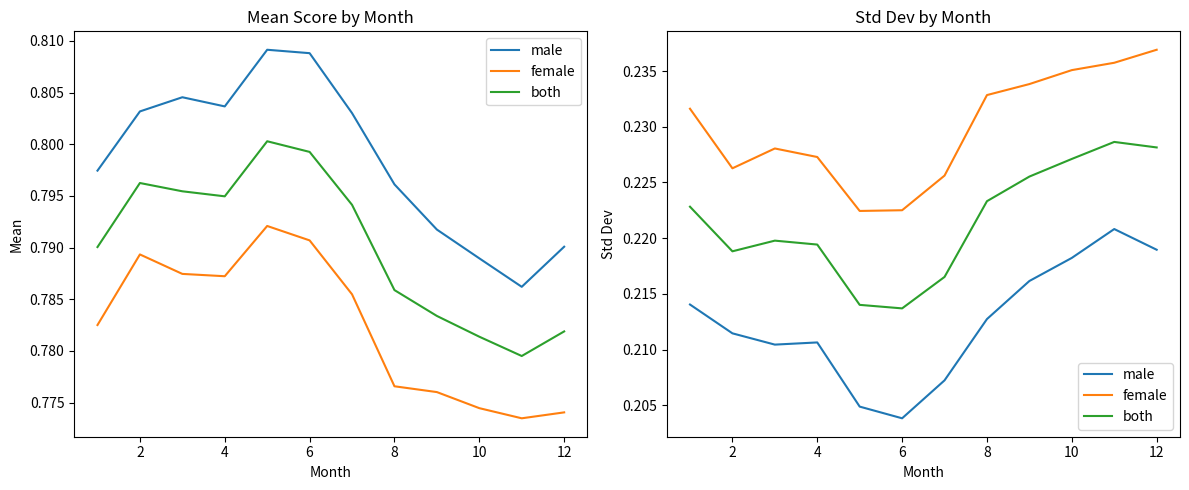

What is the sum of the male values at 12 and 2?

0.4